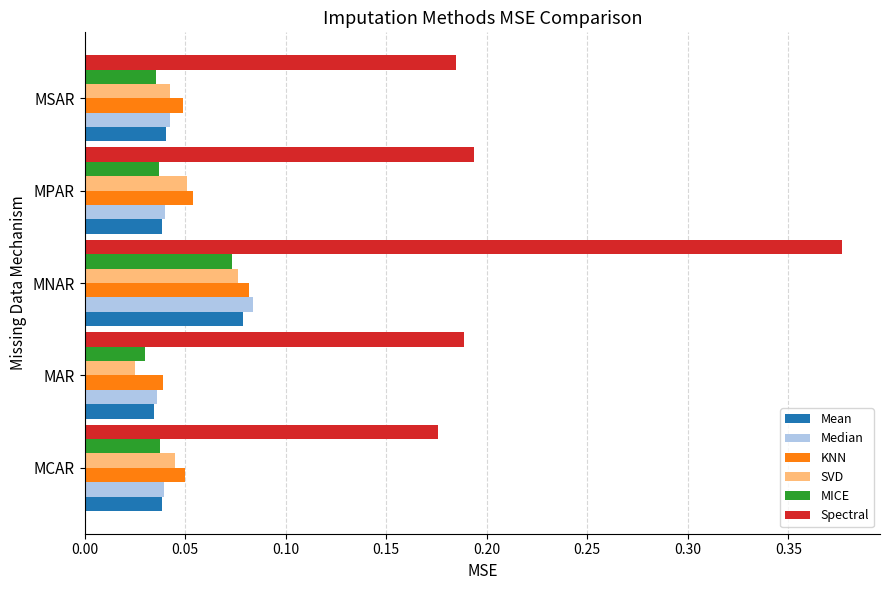

Between MCAR and MNAR, which series saw the biggest shift?

Spectral